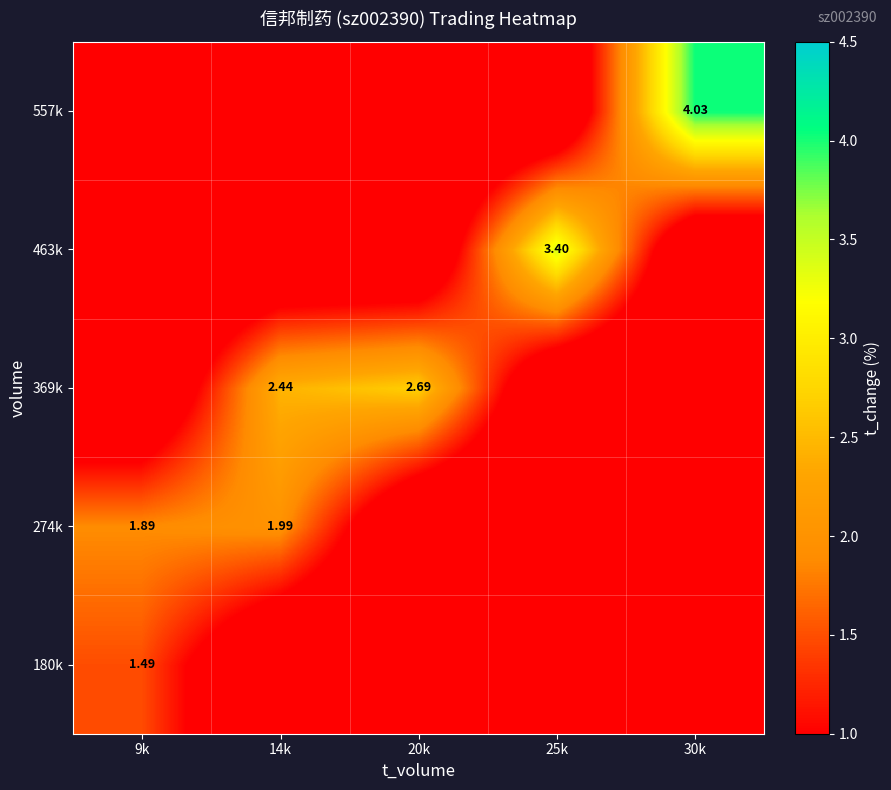

How many data points in 180k are above 0?

1